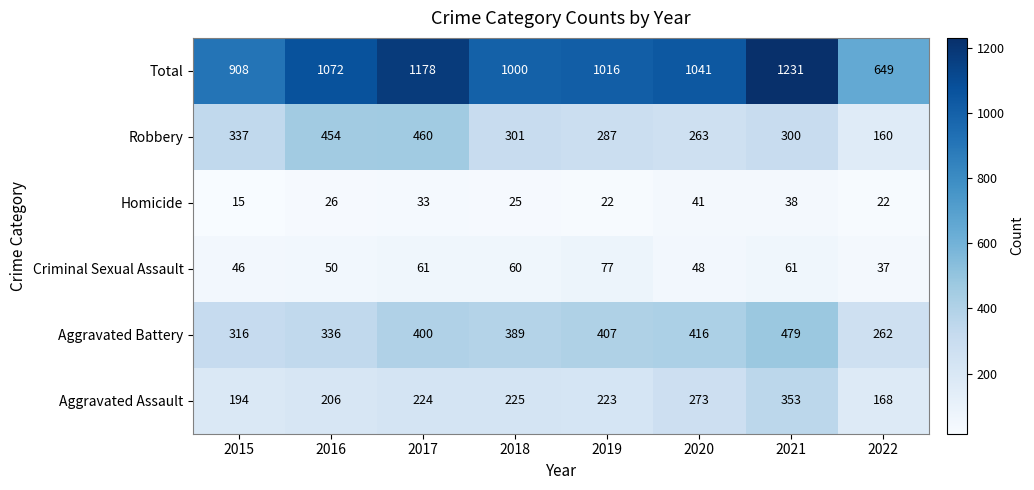

The value of Criminal Sexual Assault at 2022 is 37. True or false?

True